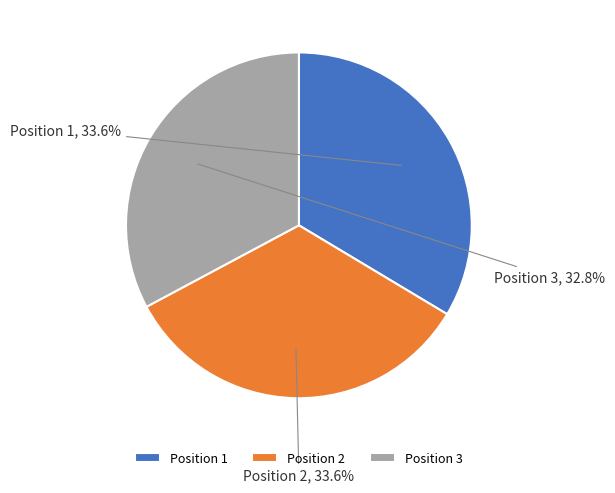

Is the sum of Position 3 and Position 2 greater than half?

Yes